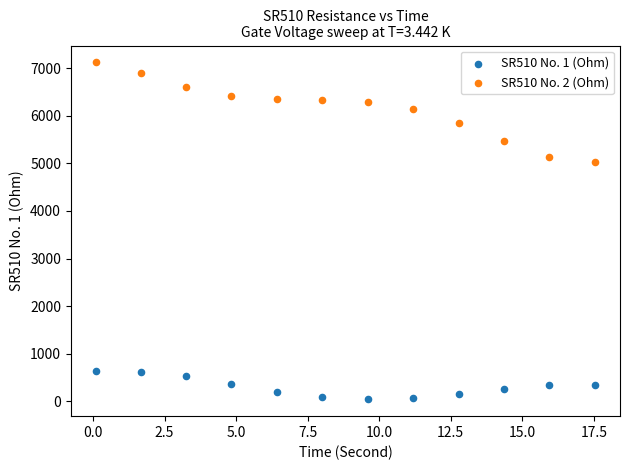

Across all data points, what is the range of Y values (max minus min)?

7086.0